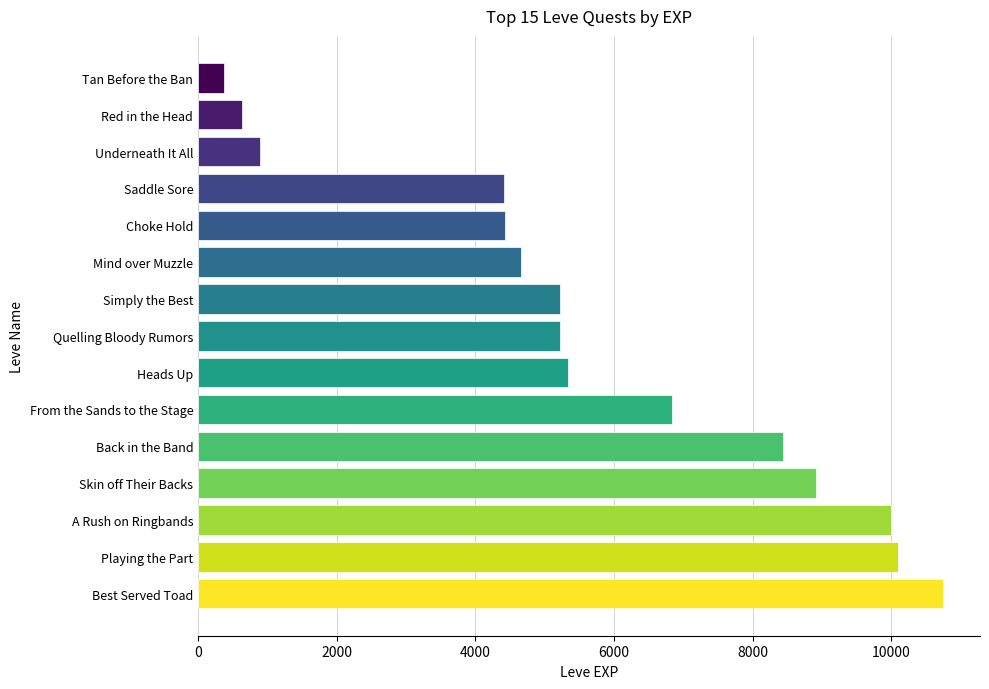

True or false: the data shows 2954 at From the Sands to the Stage.

False